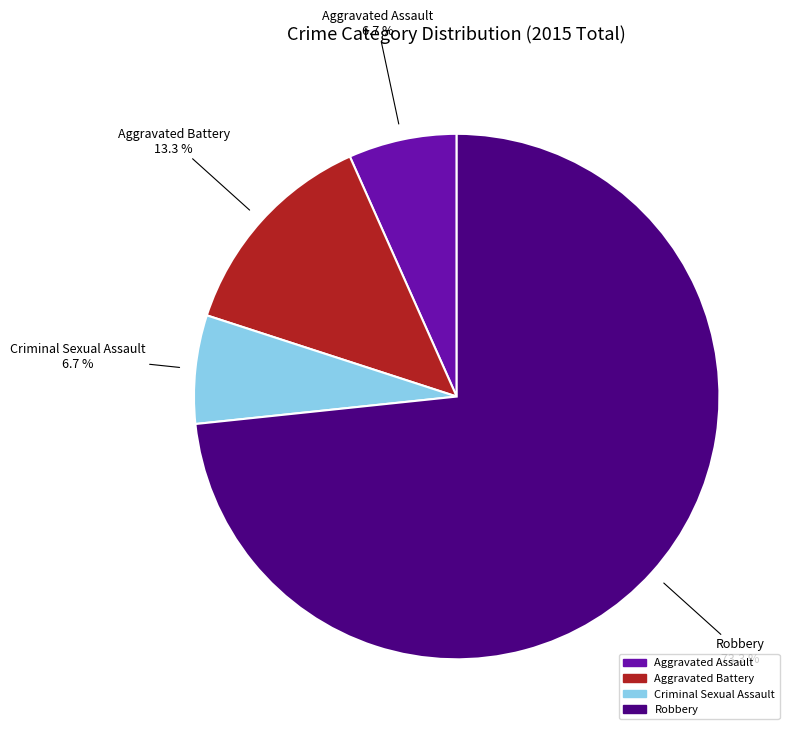

Which has a higher value, Aggravated Assault or Aggravated Battery?

Aggravated Battery